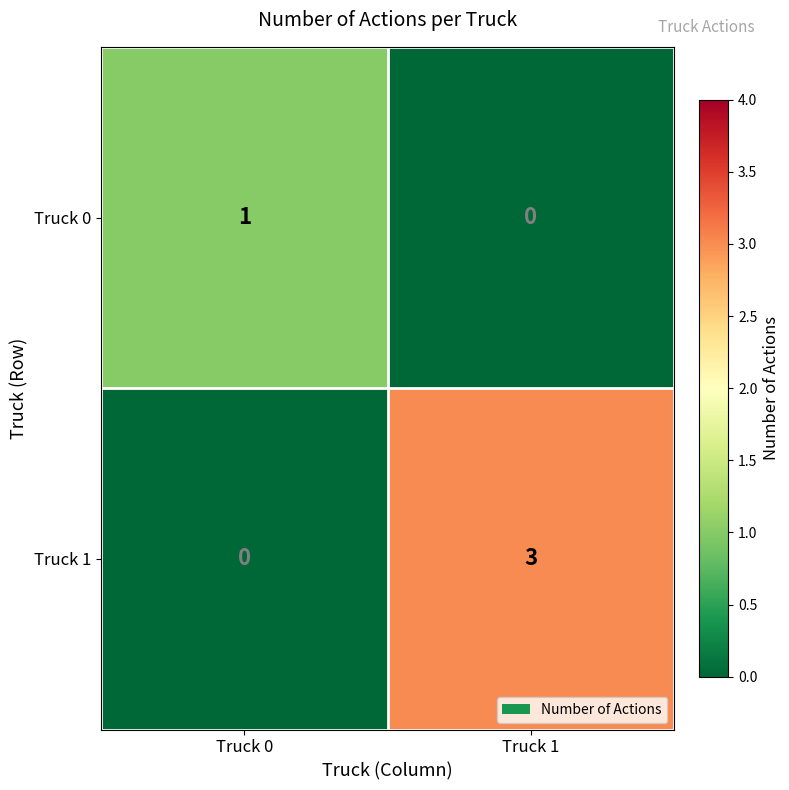

How many data points does each series have?

2